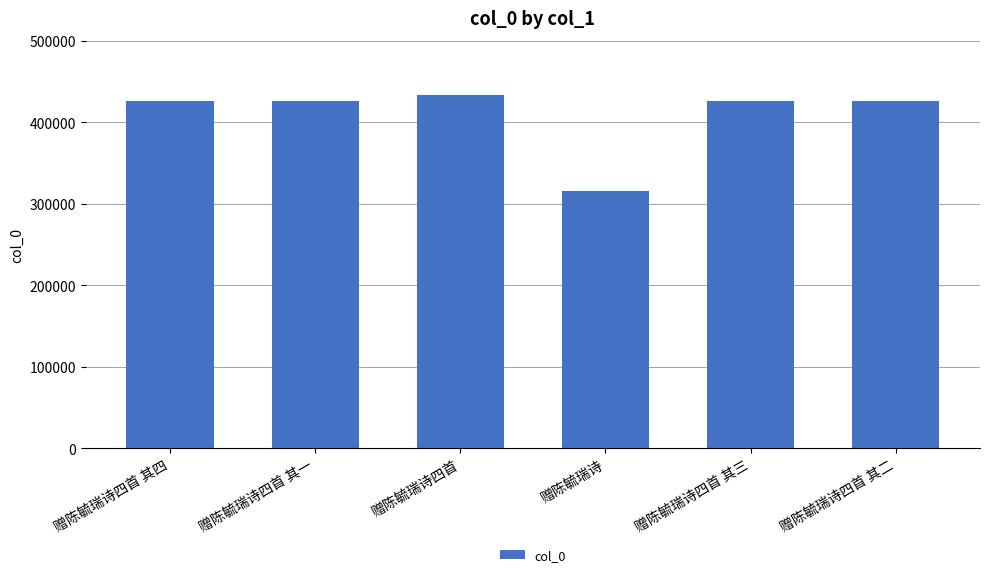

What is the sum of the values at 赠陈毓瑞诗四首 其三 and 赠陈毓瑞诗四首 其二?

851575